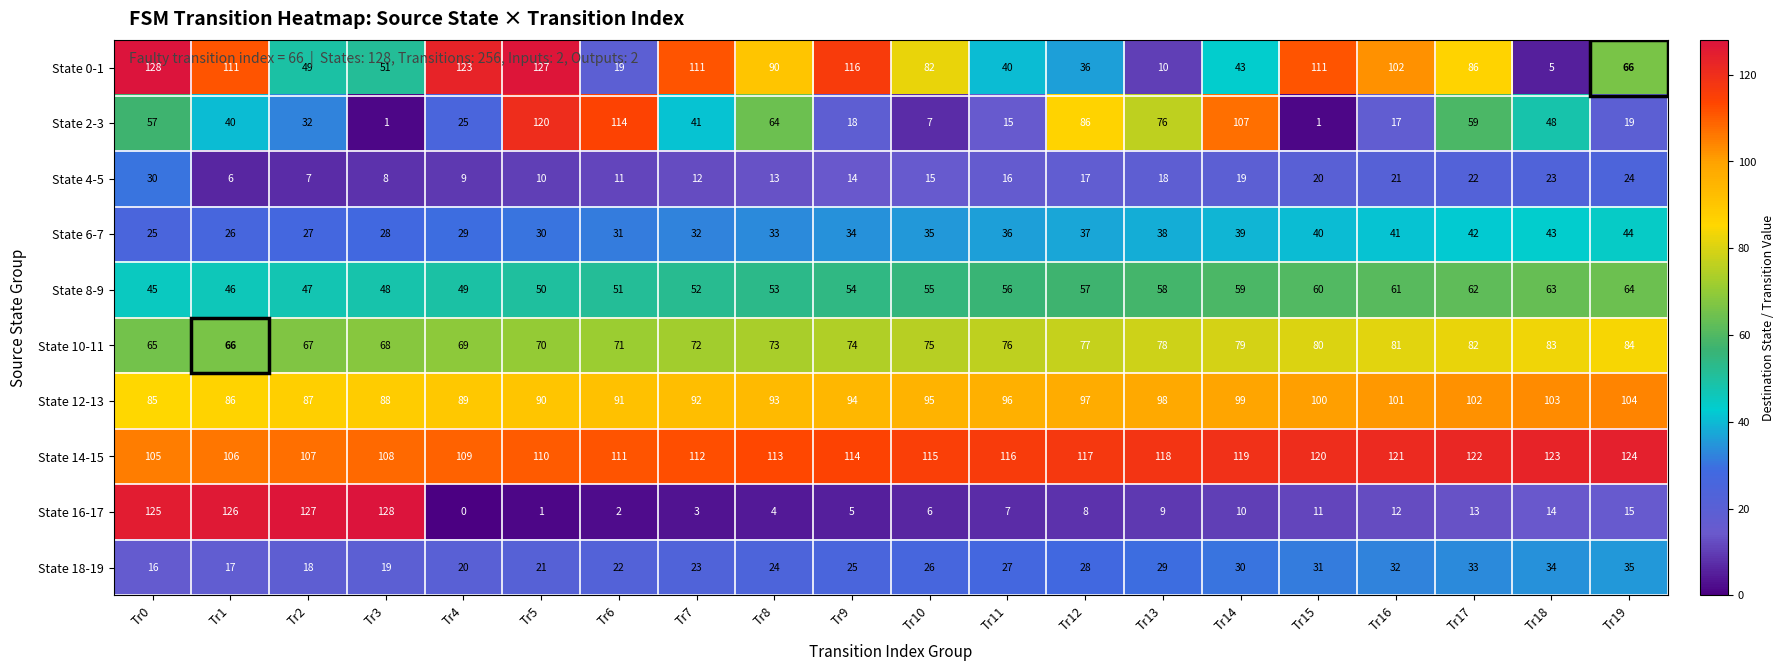

What is the total value across all series at Tr18?

539